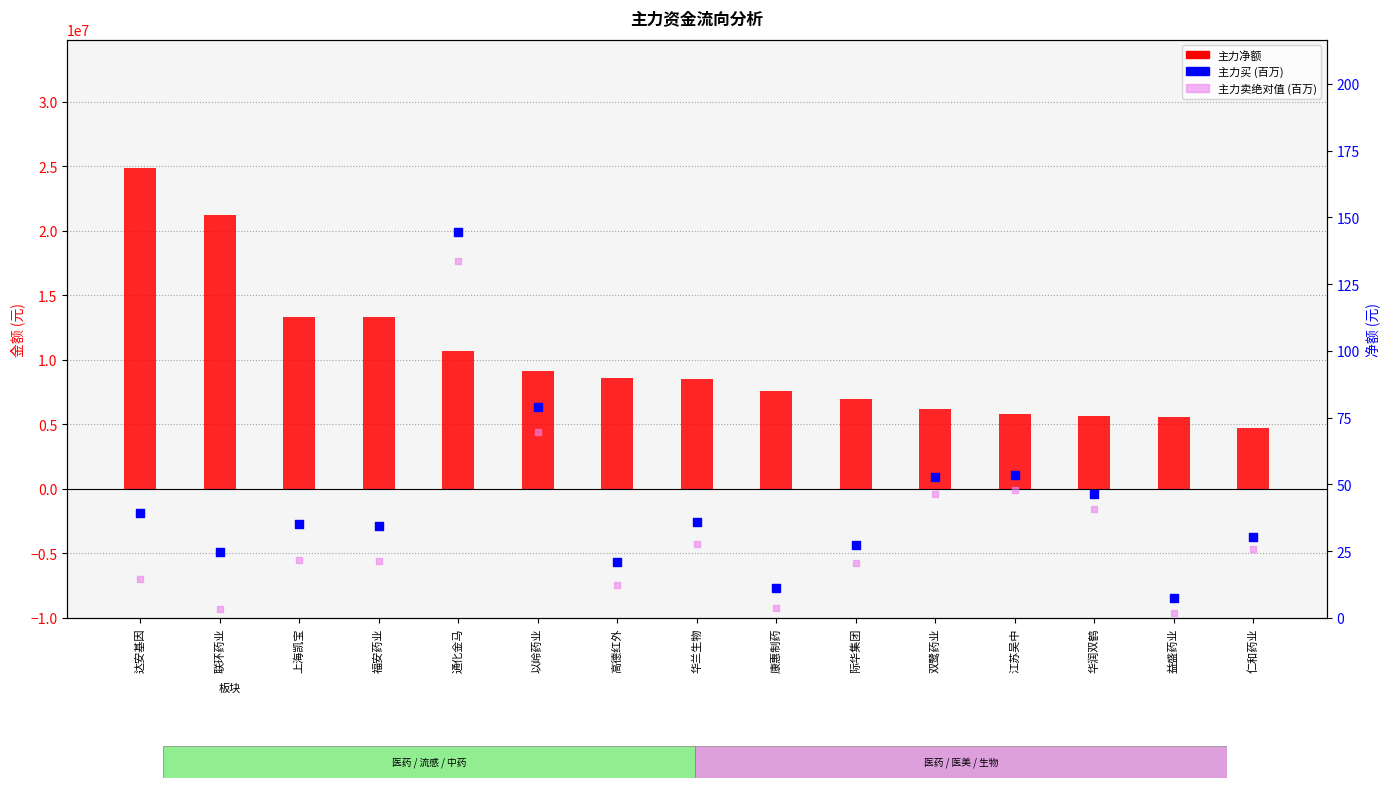

Is the value of 主力卖绝对值 (百万) at 达安基因 greater than the value of 主力净额 at 以岭药业?

No